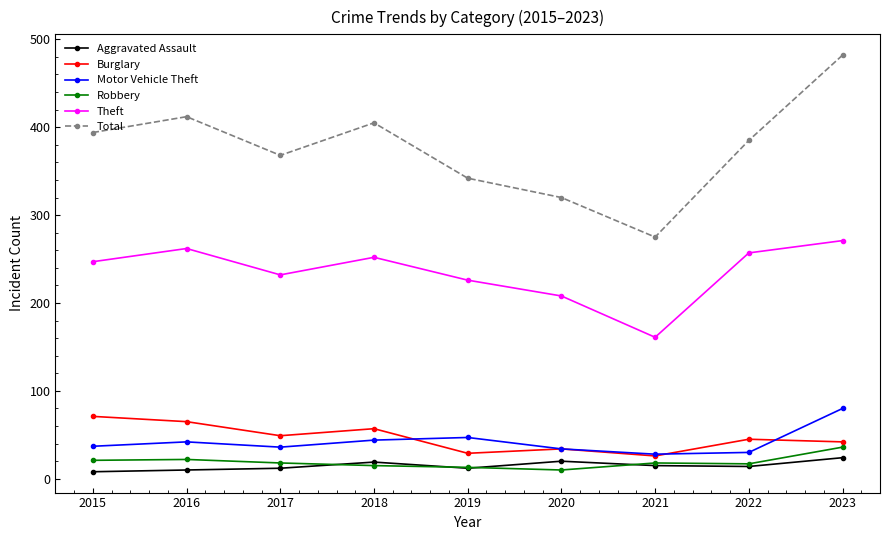

How many interior local peaks does the Total series have?

2